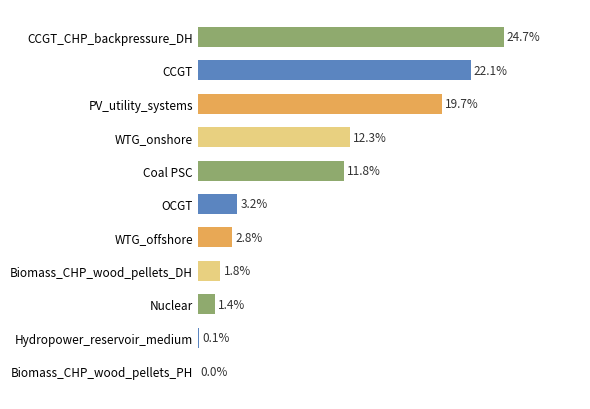

Which has a higher value, CCGT_CHP_backpressure_DH or Hydropower_reservoir_medium?

CCGT_CHP_backpressure_DH